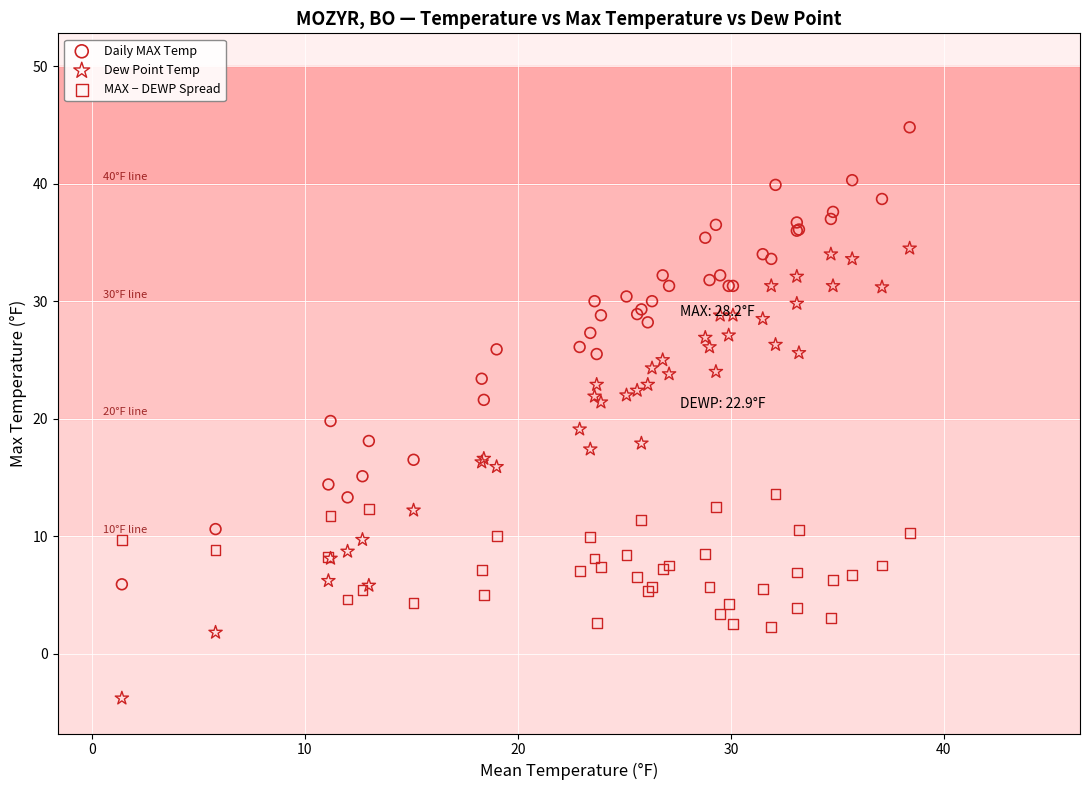

Which series reaches the maximum Y coordinate?

Daily MAX Temp